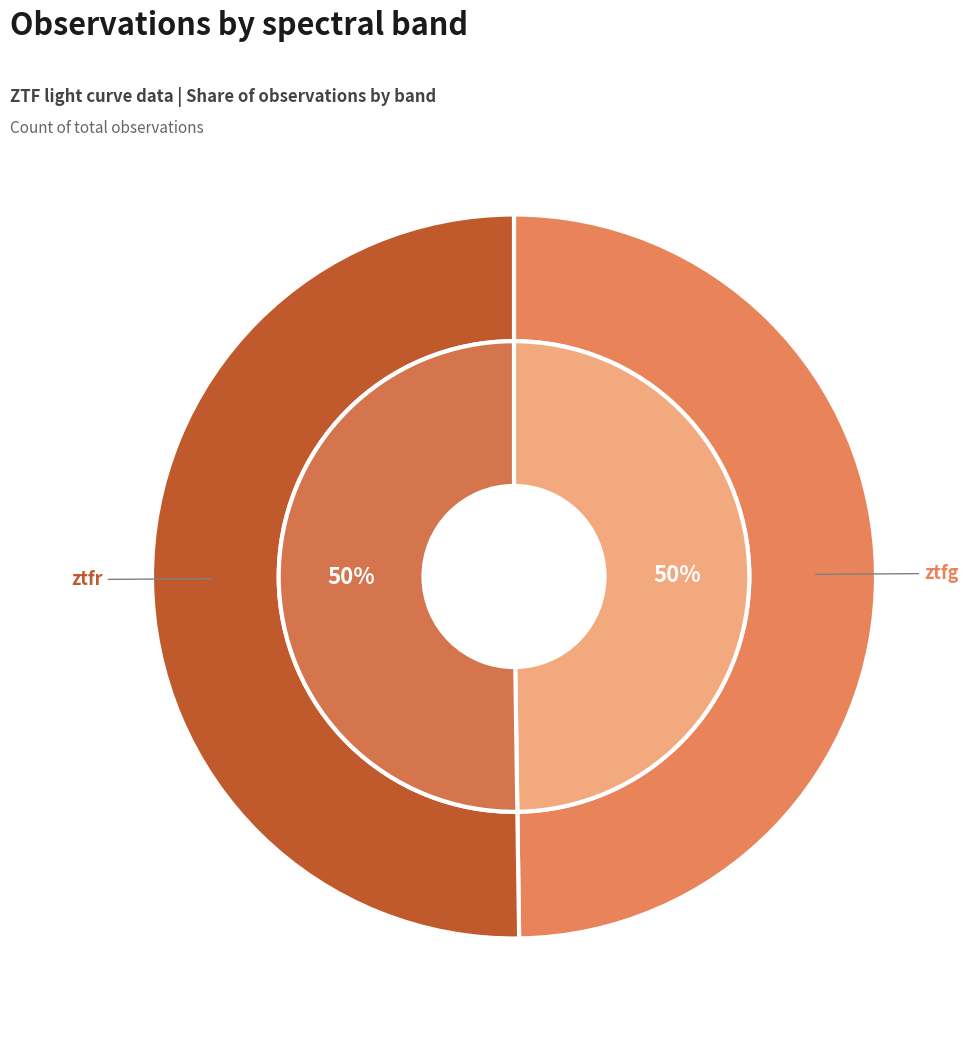

The ztfg slice represents 40% of the pie. True or false?

False